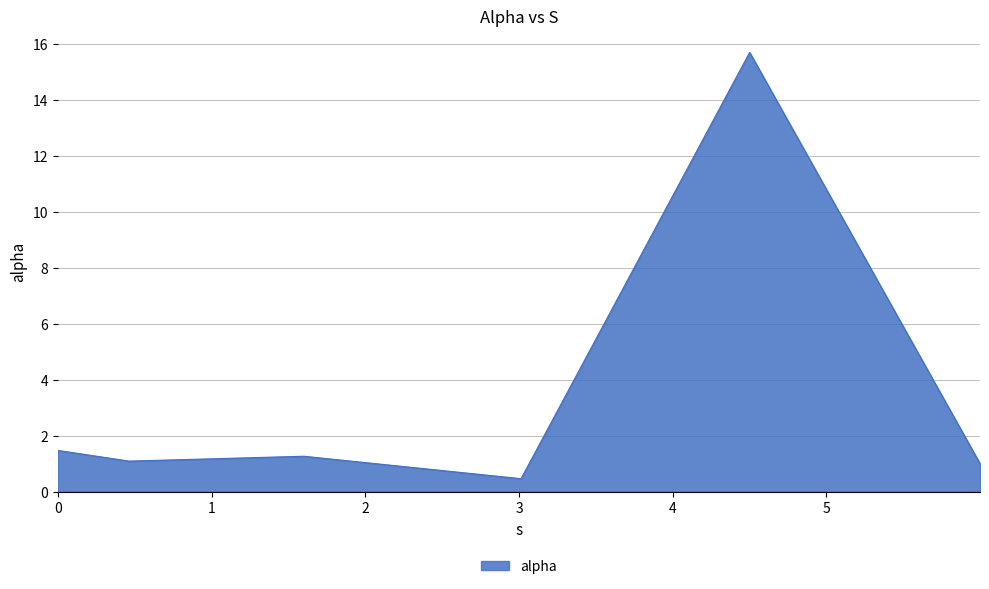

What is the smallest value displayed?

0.5